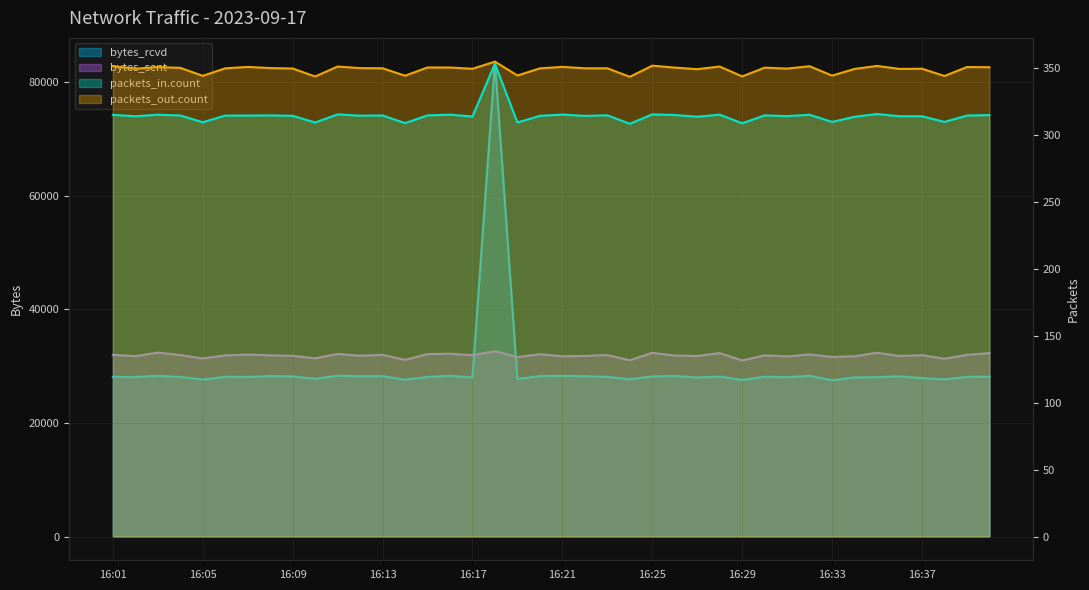

What is the value of the system.net.packets_out.count point at the 12th from the left?

349.6